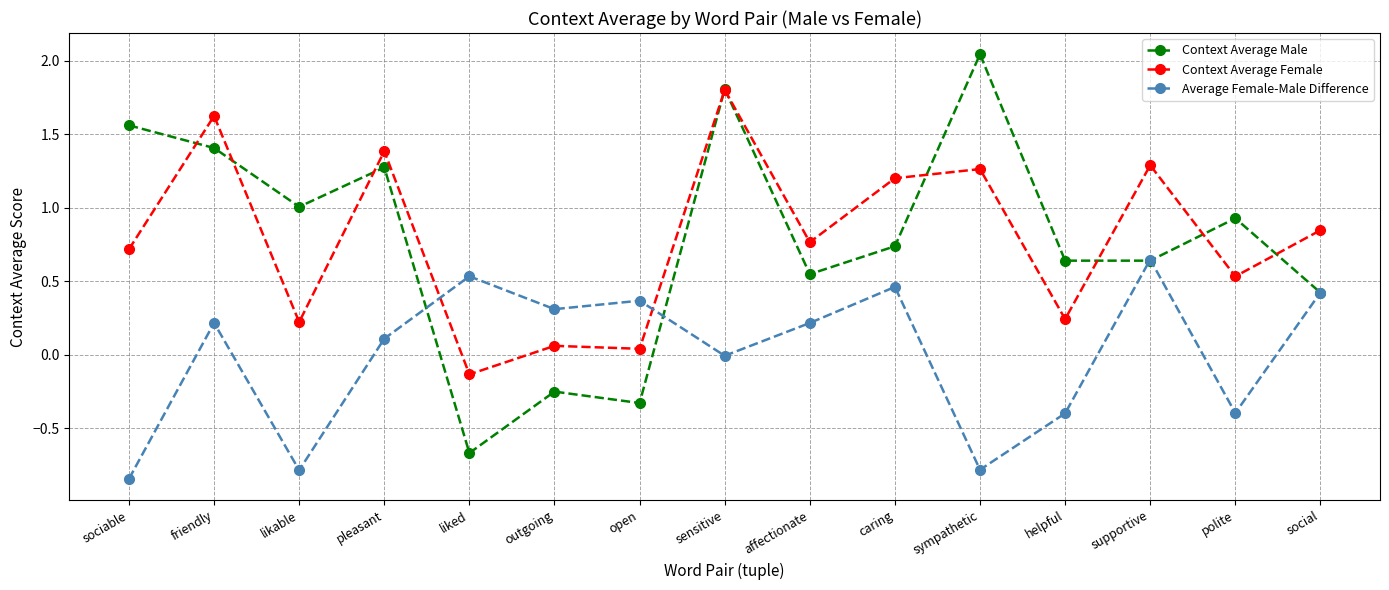

The Context Average Male series shows 0.4 at social. True or false?

True